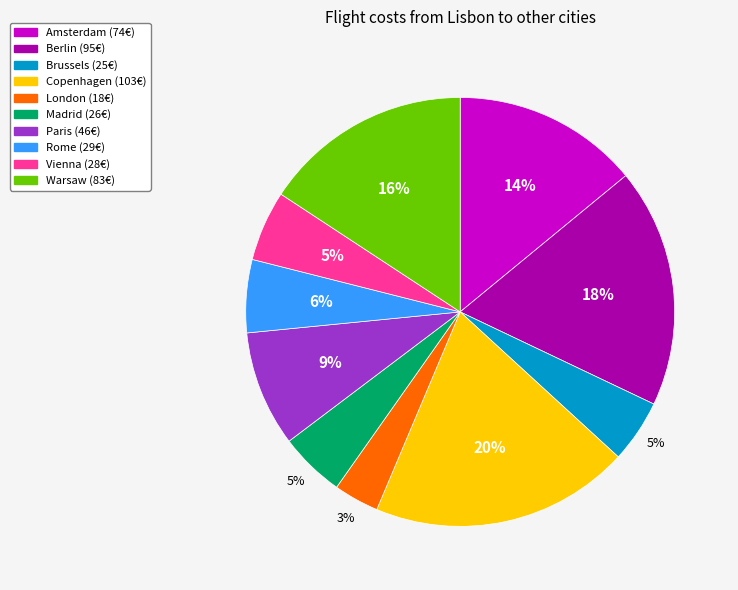

Between Copenhagen and London, which is larger?

Copenhagen